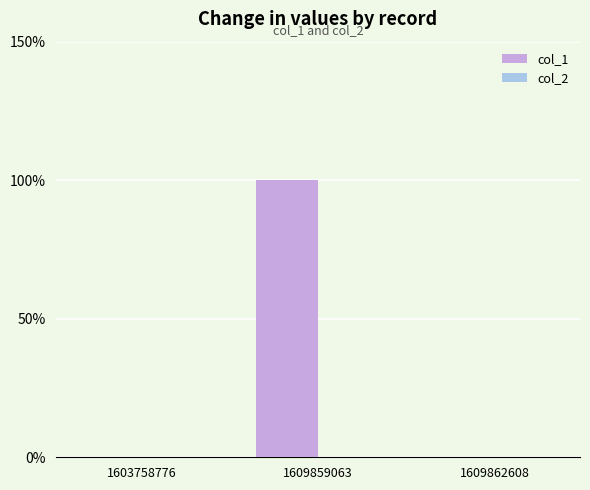

At which category does the chart reach its peak across all series?

1609859063